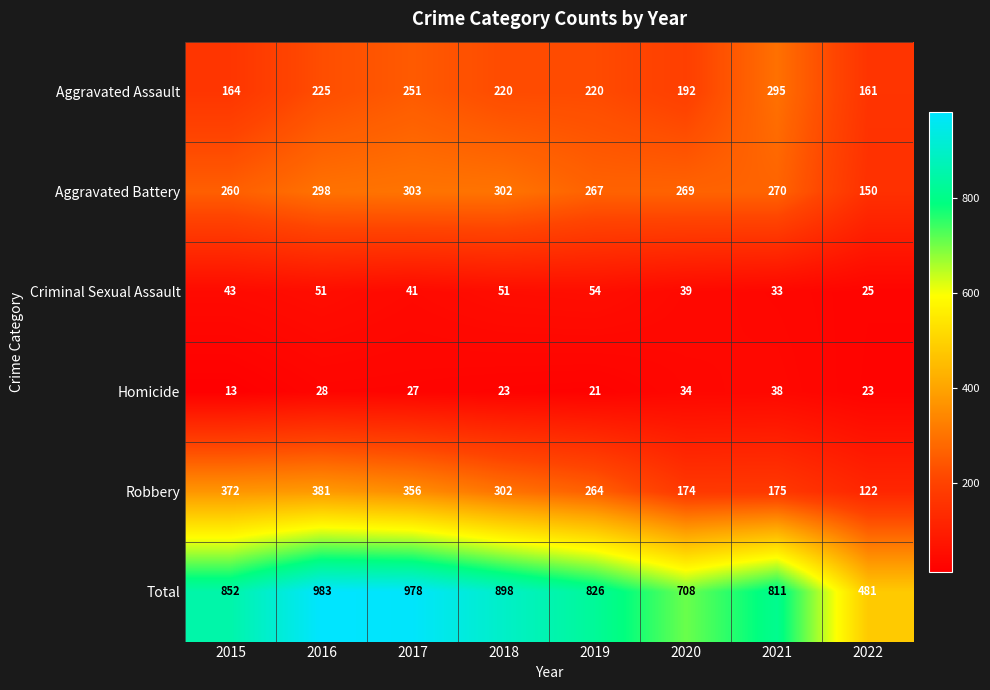

What is the sum of all Homicide values?

207